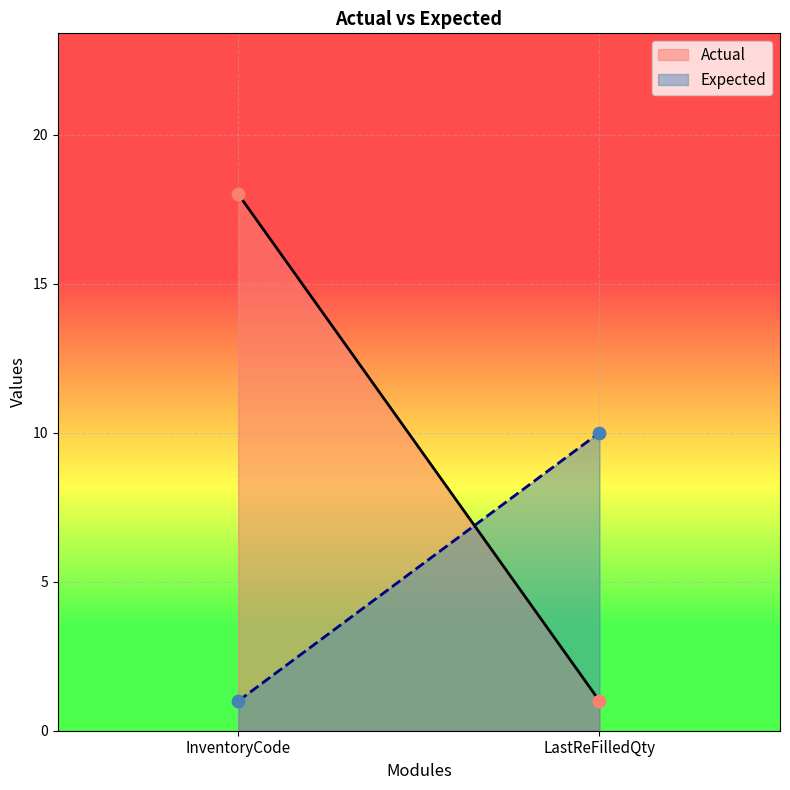

Which series contains the lowest Y value?

Actual